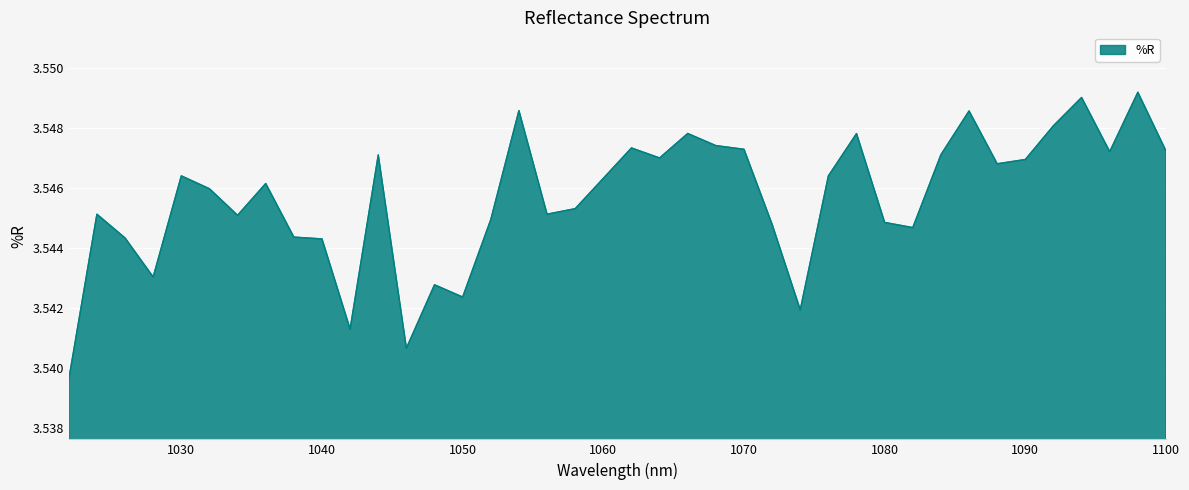

What is the value of the 24th point from the left?

3.5